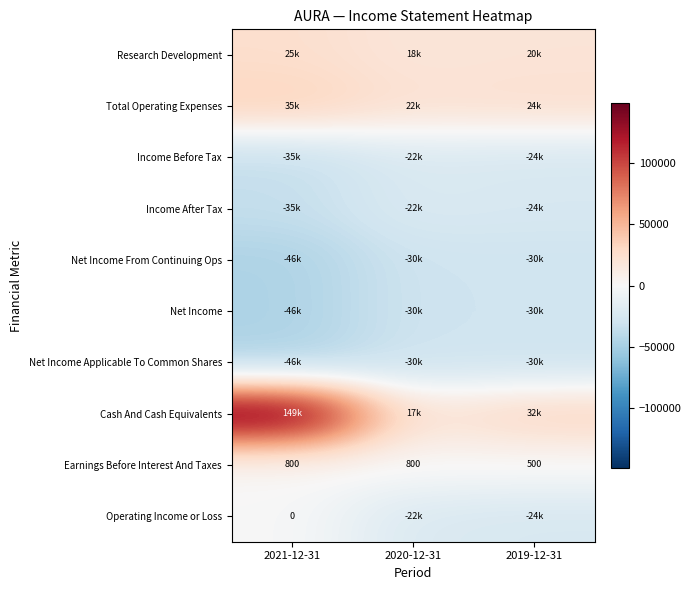

Count the Earnings Before Interest And Taxes values in the range 500 to 800.

3